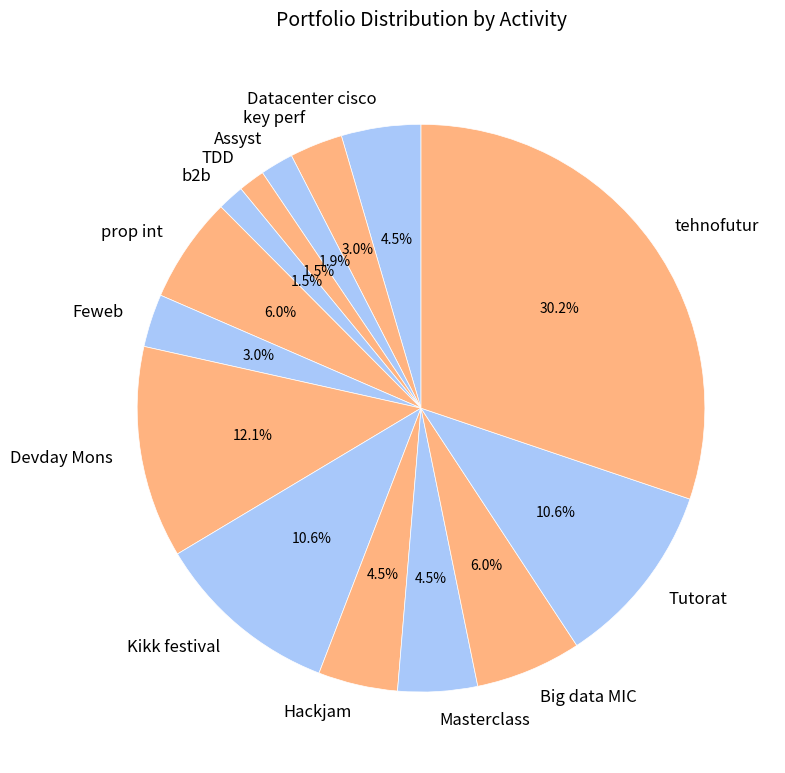

What is the ratio of the value at Big data MIC to the value at Masterclass?

1.3